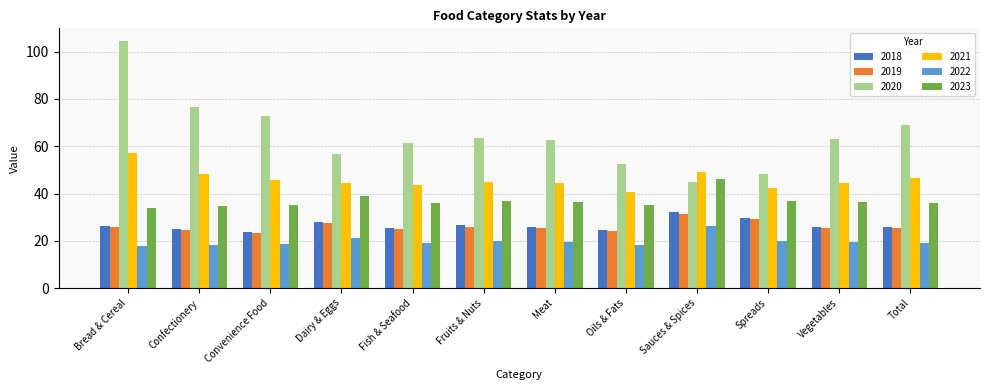

Count the number of categories in the chart.

12